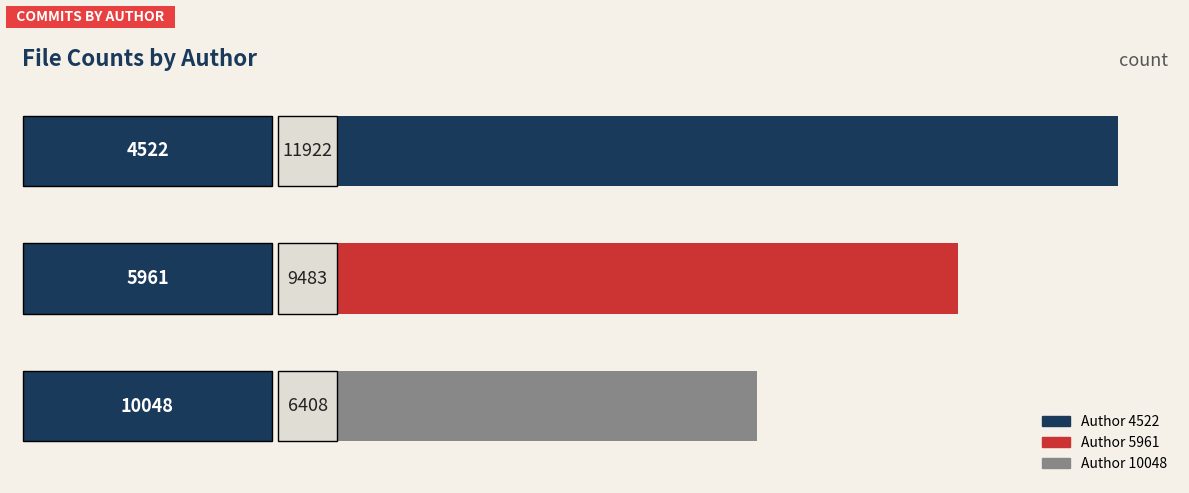

Count the values in the range 6408 to 11922.

3